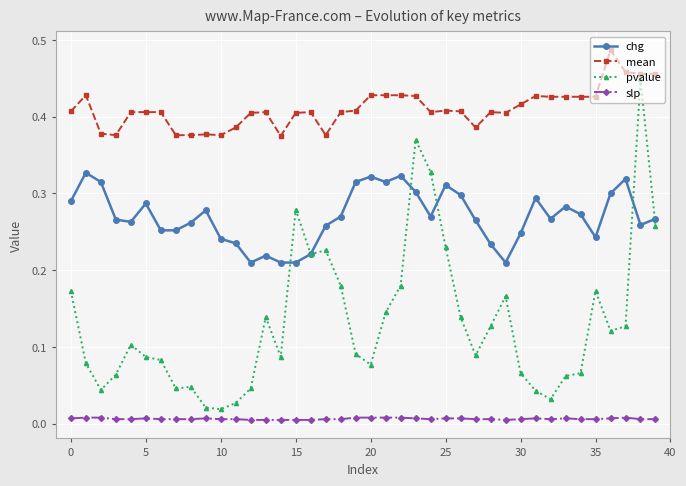

Which series has the largest total across all categories?

mean